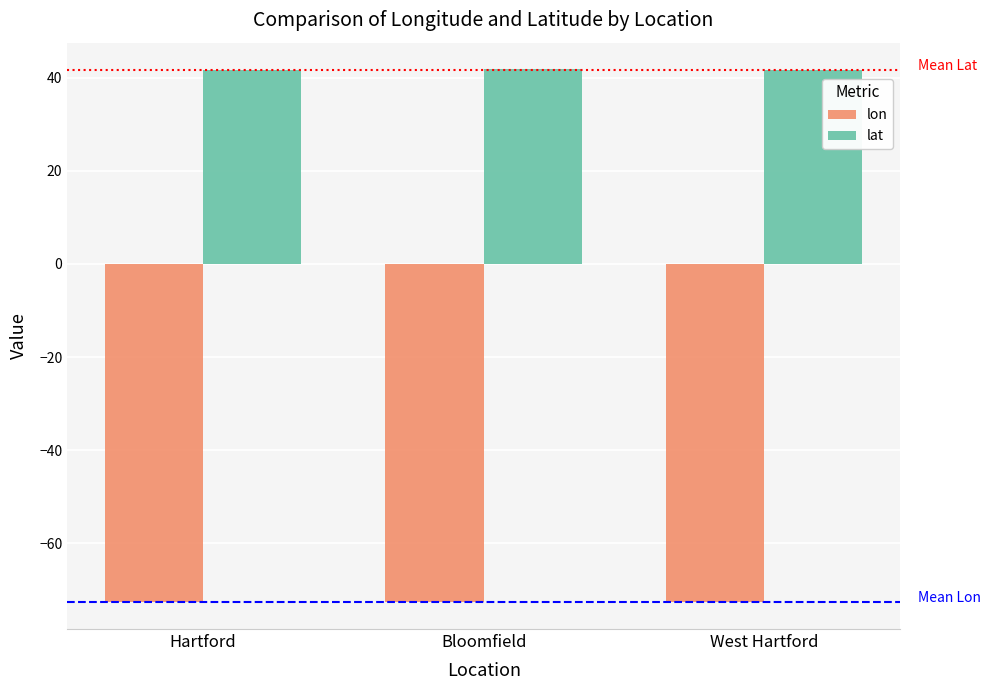

What is the approximate value of lon at Bloomfield?

-72.7